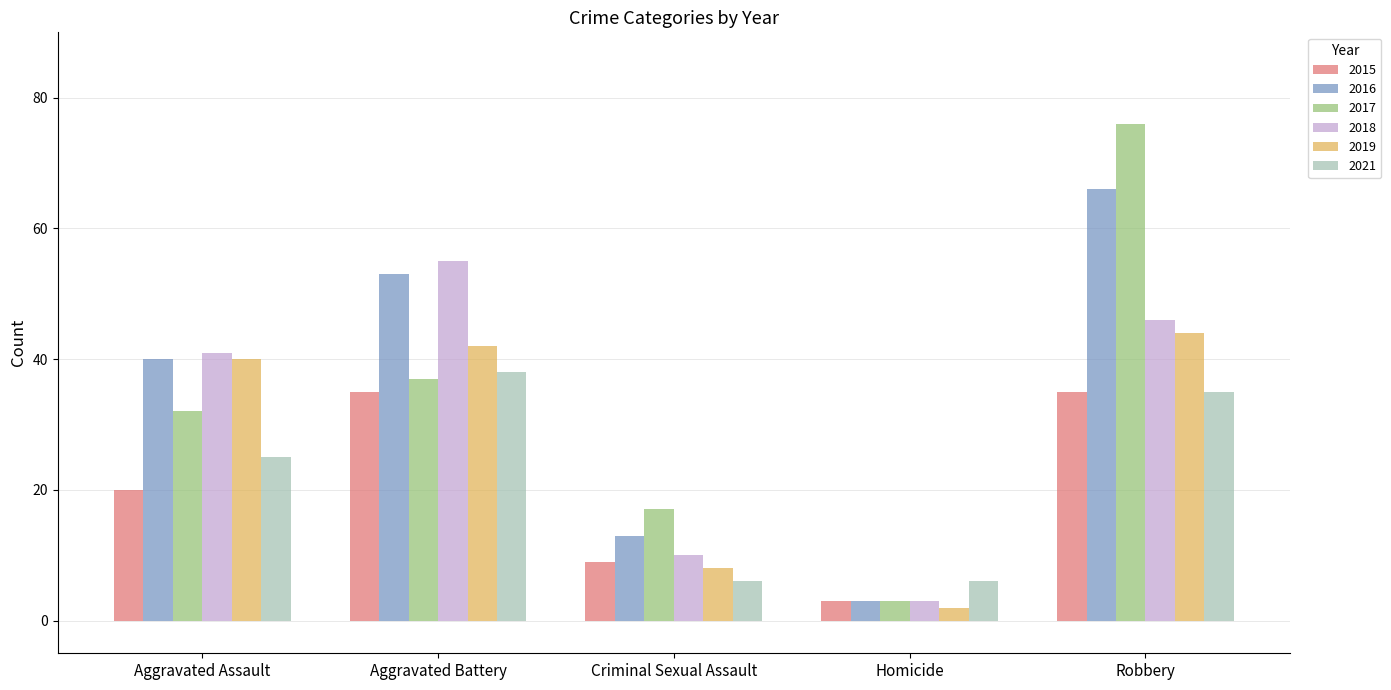

What value does the 2016 series have at Criminal Sexual Assault?

13